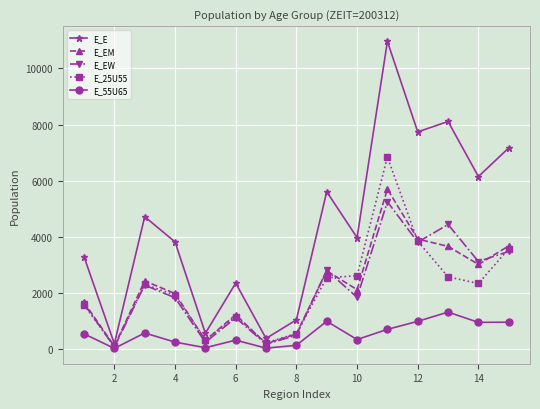

What is the maximum value shown in the chart?

10957